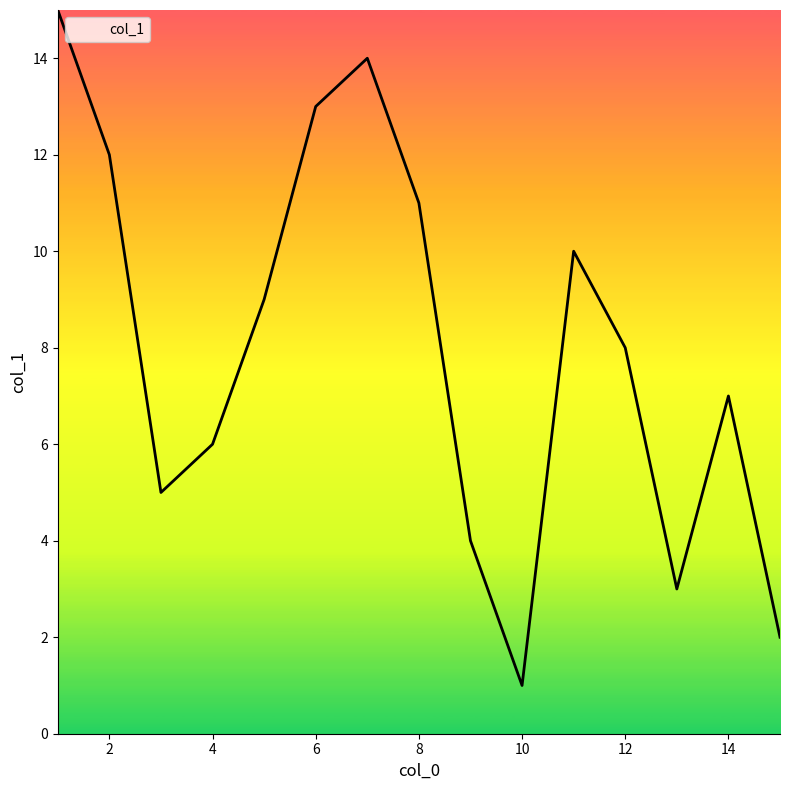

Count the number of data series in this chart.

1